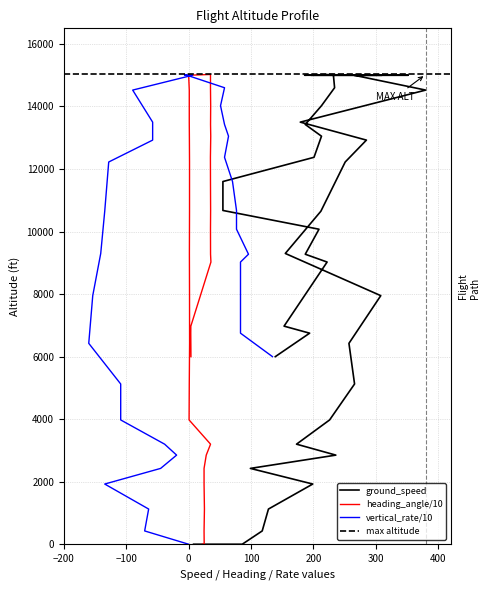

What is the difference between the maximum and second lowest values in the vertical_rate series?

2880